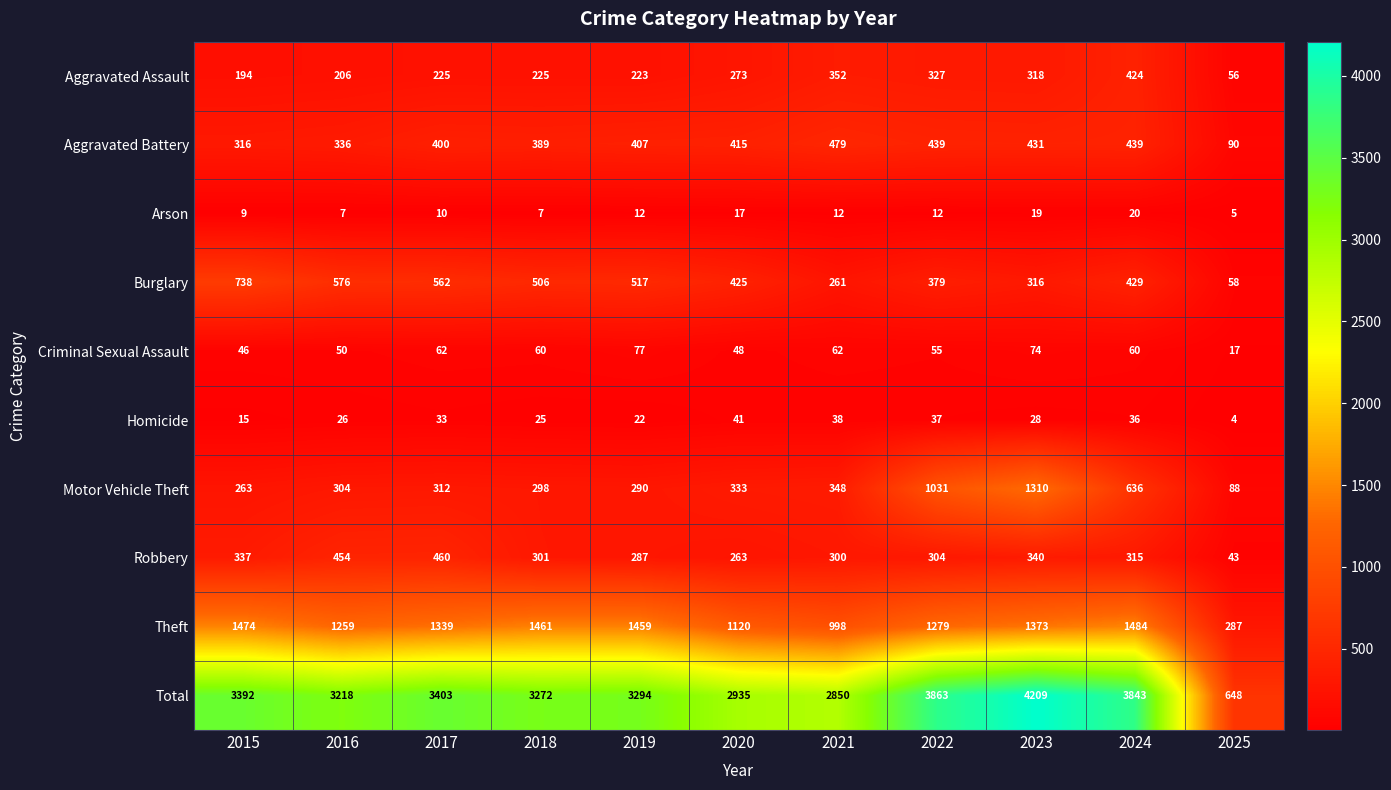

At which label is Theft closest to 885?

2021